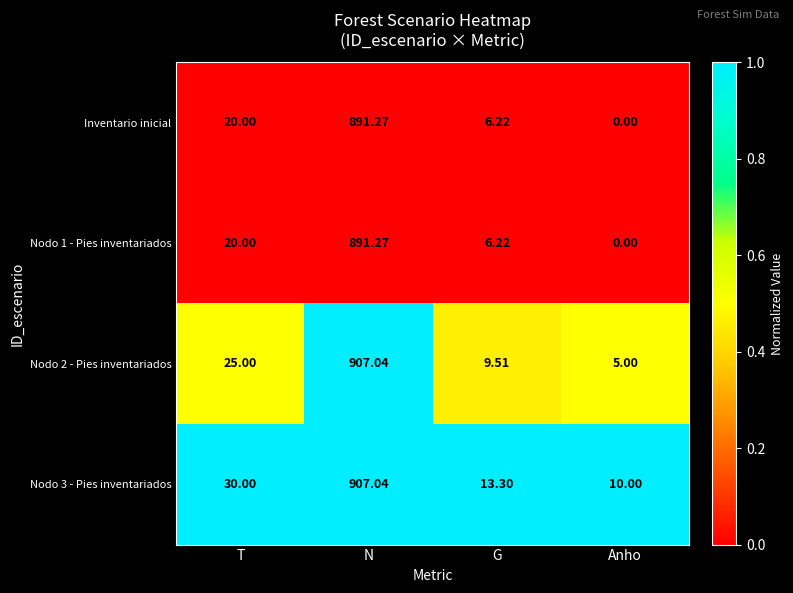

How many categories are shown in the chart?

4